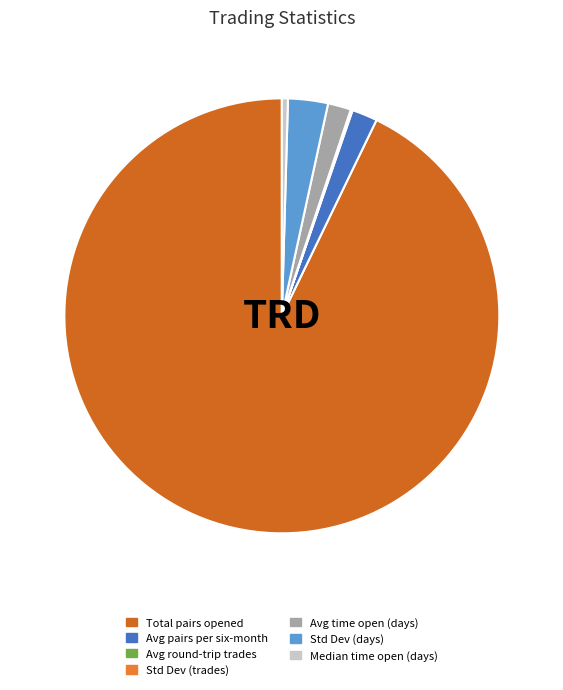

Which slice represents more than half of the pie?

Total_number_of_pairs_opened